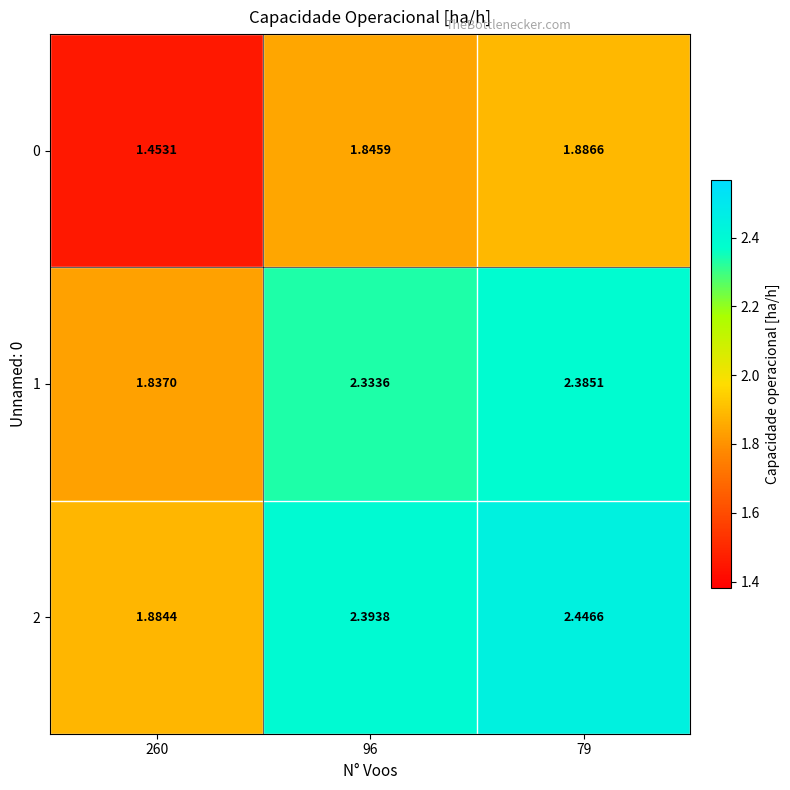

Is the value of 1 at 96 greater than the value of 2 at 96?

No